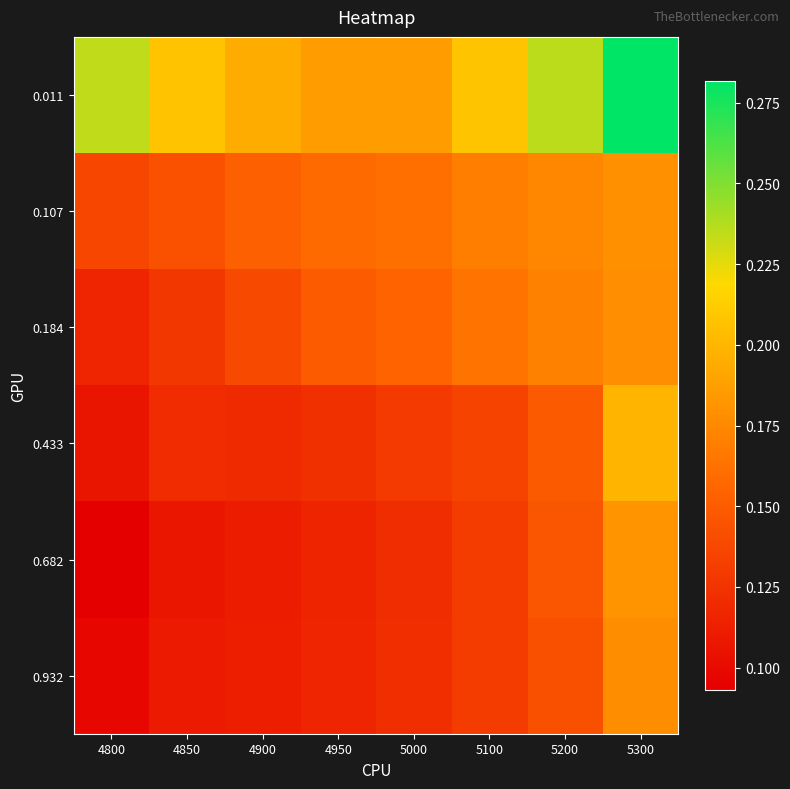

How many data points does each series have?

8